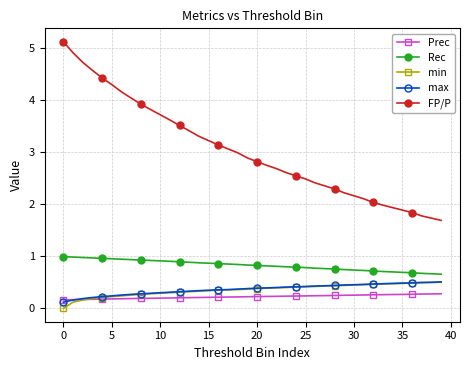

True or false: max and FP/P cross at least once.

False